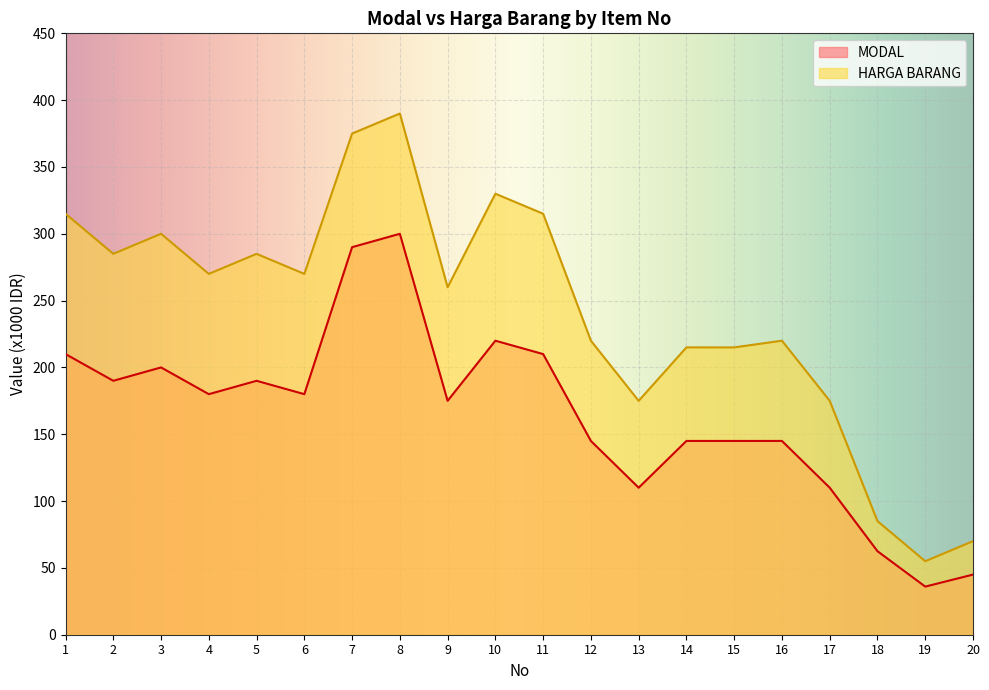

True or false: MODAL has more than 0 points higher than both neighbors.

True